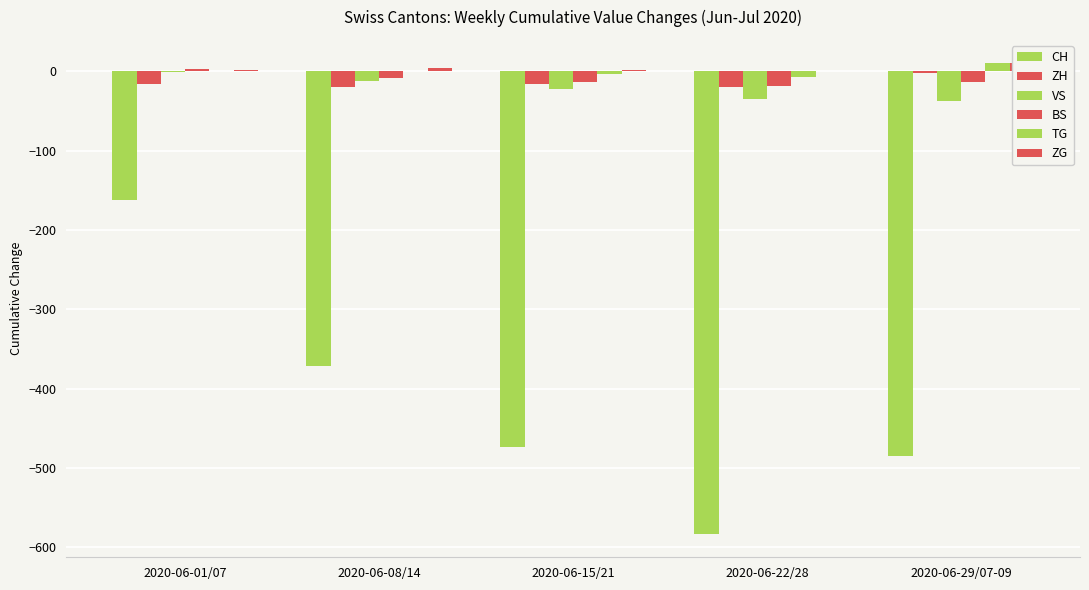

Which series has the largest total across all categories?

ZG